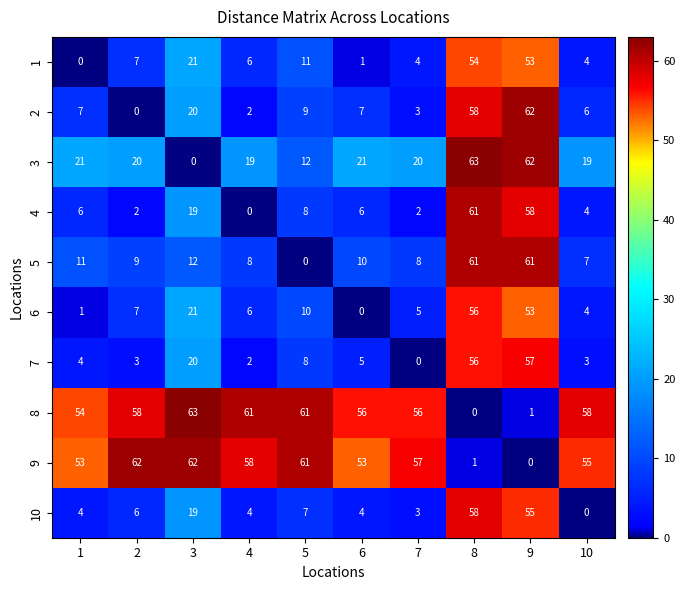

The value of 9 at 1 is 76. True or false?

False